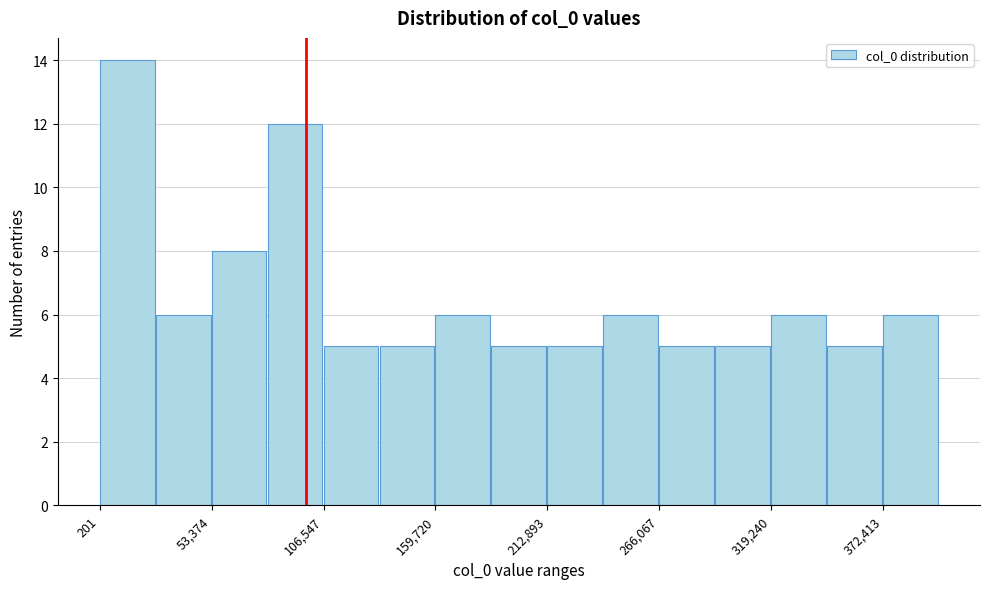

Read against the x-axis, roughly where is the centre of the tallest bar?

10000